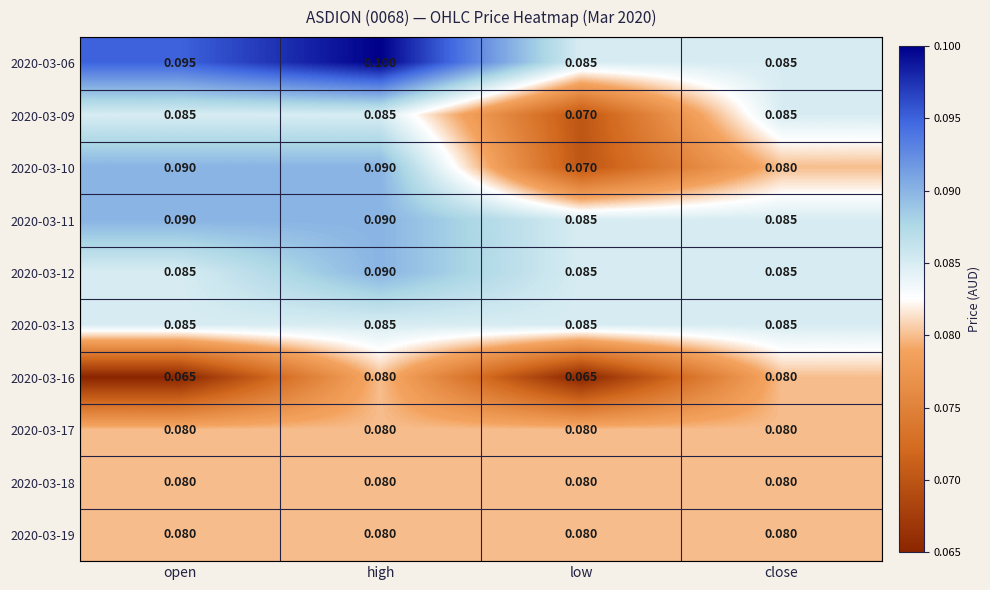

Which category has the highest value across all series?

high